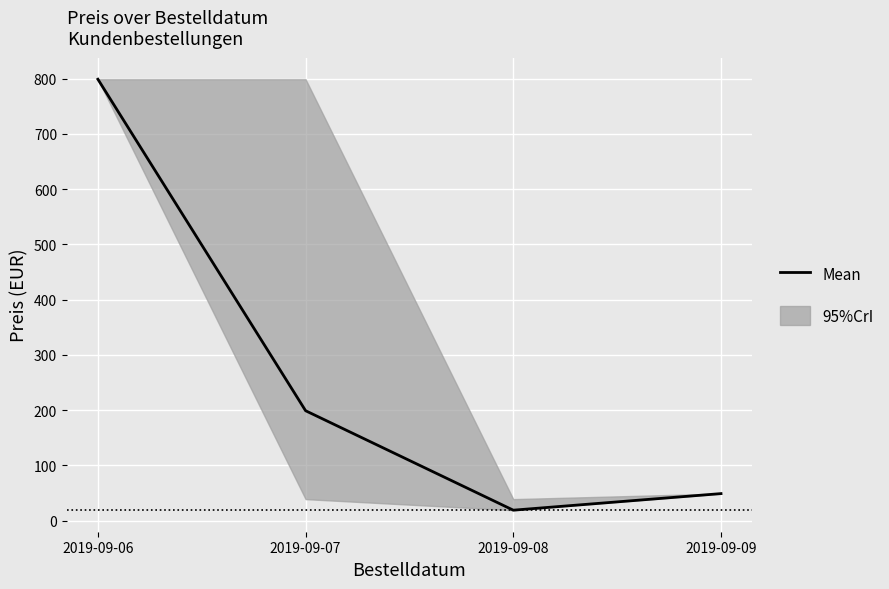

True or false: the data shows 799 at 2019-09-06.

True